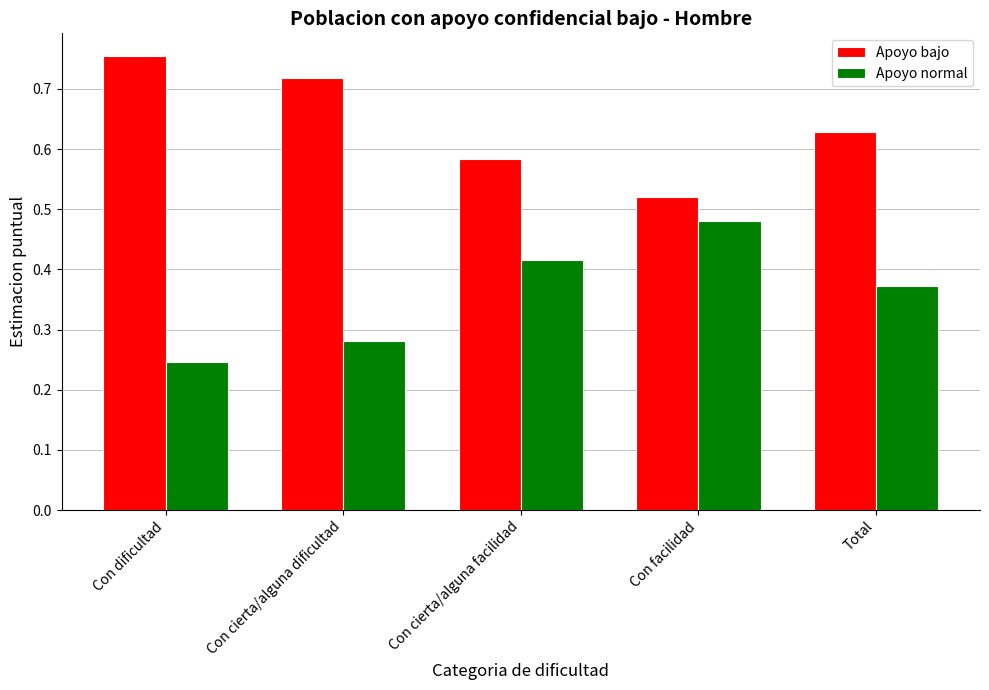

What are all the series names shown in the legend?

Apoyo bajo, Apoyo normal